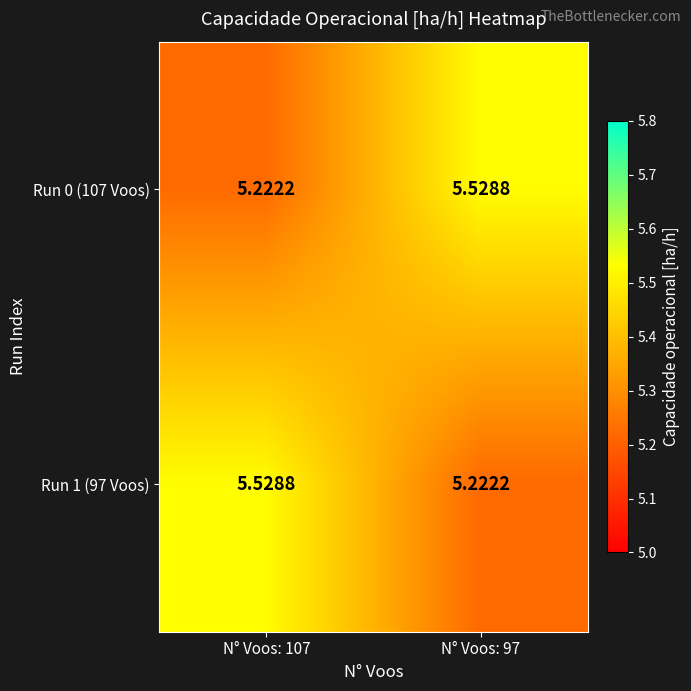

Is the value of Run 0 (107 Voos) at N° Voos: 107 greater than the value of Run 1 (97 Voos) at N° Voos: 107?

No